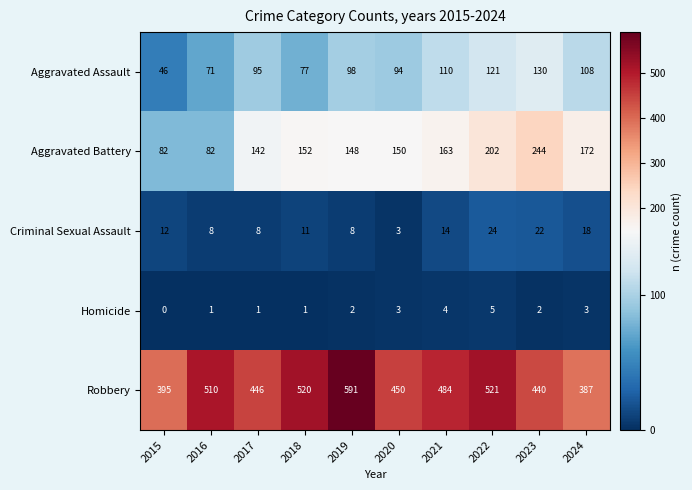

At which label is Aggravated Assault closest to 88?

2020